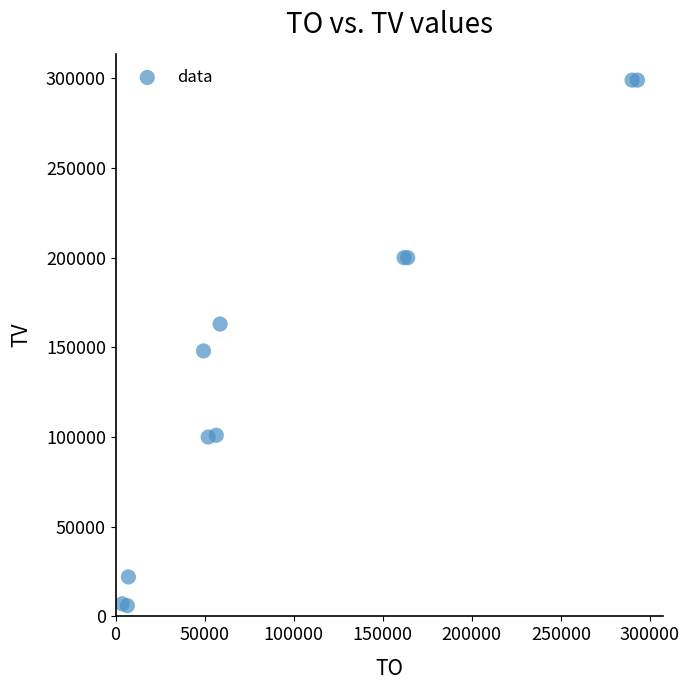

What Y value in the scatter plot is closest to 152500?

148000